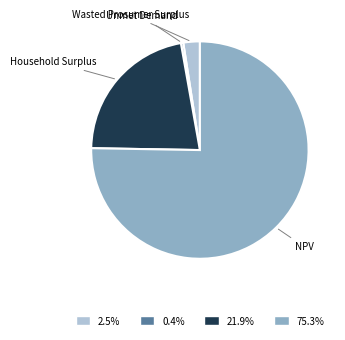

Between NPV and Unmet Demand, which is larger?

NPV